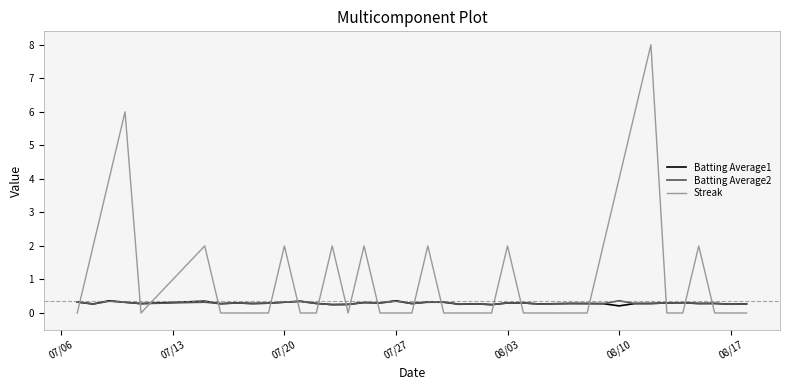

What are all the series names shown in the legend?

Batting Average1, Batting Average2, Streak